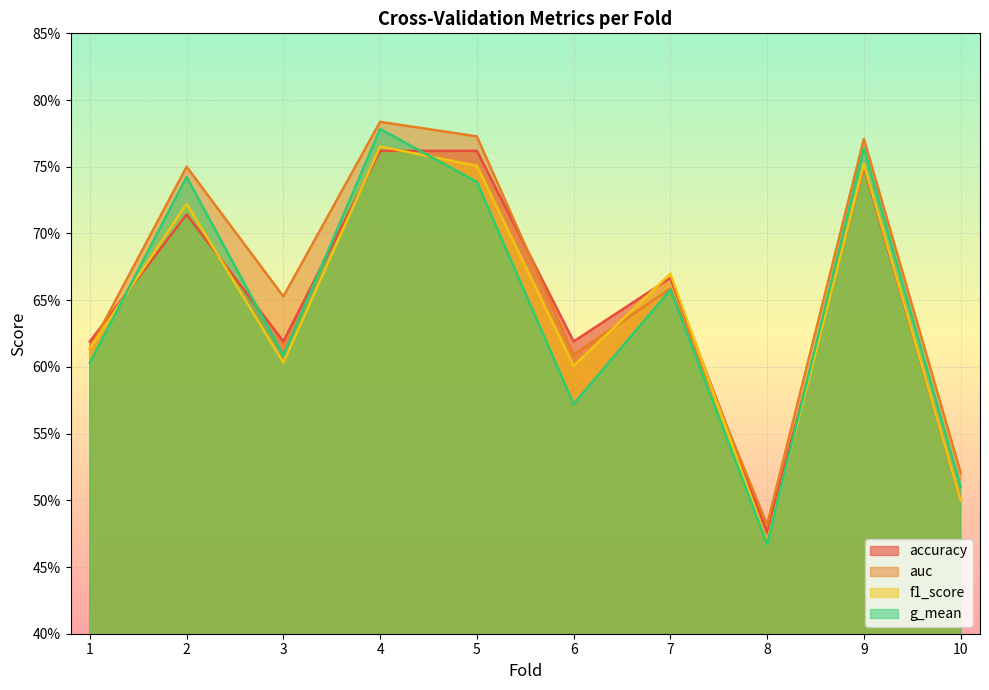

How many lines are shown in the chart?

4